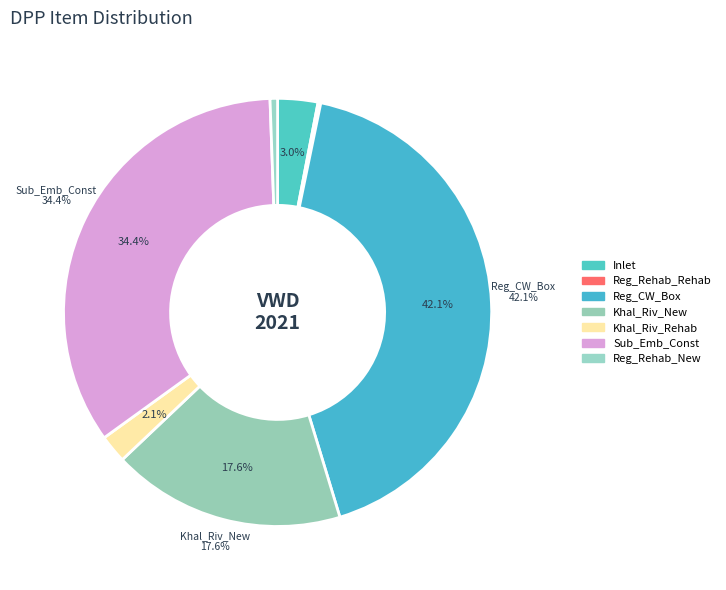

What percentage do Inlet and Khal_Riv_New together represent?

20.7%